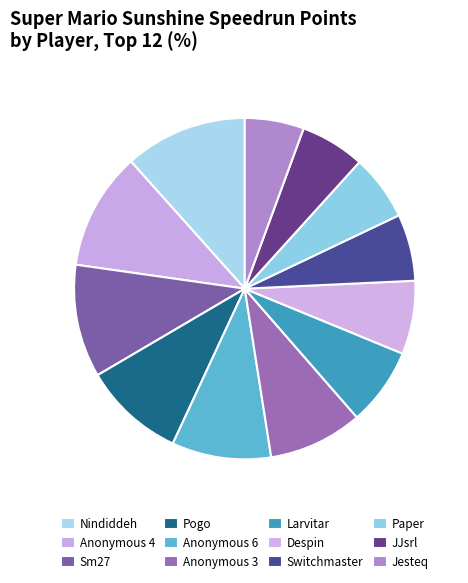

How many segments does this pie chart have?

12